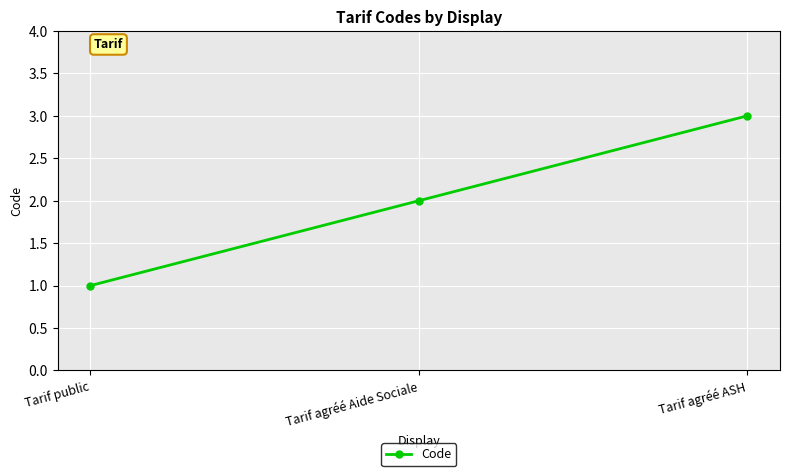

The chart shows a value of 2 at Tarif agréé Aide Sociale. True or false?

True